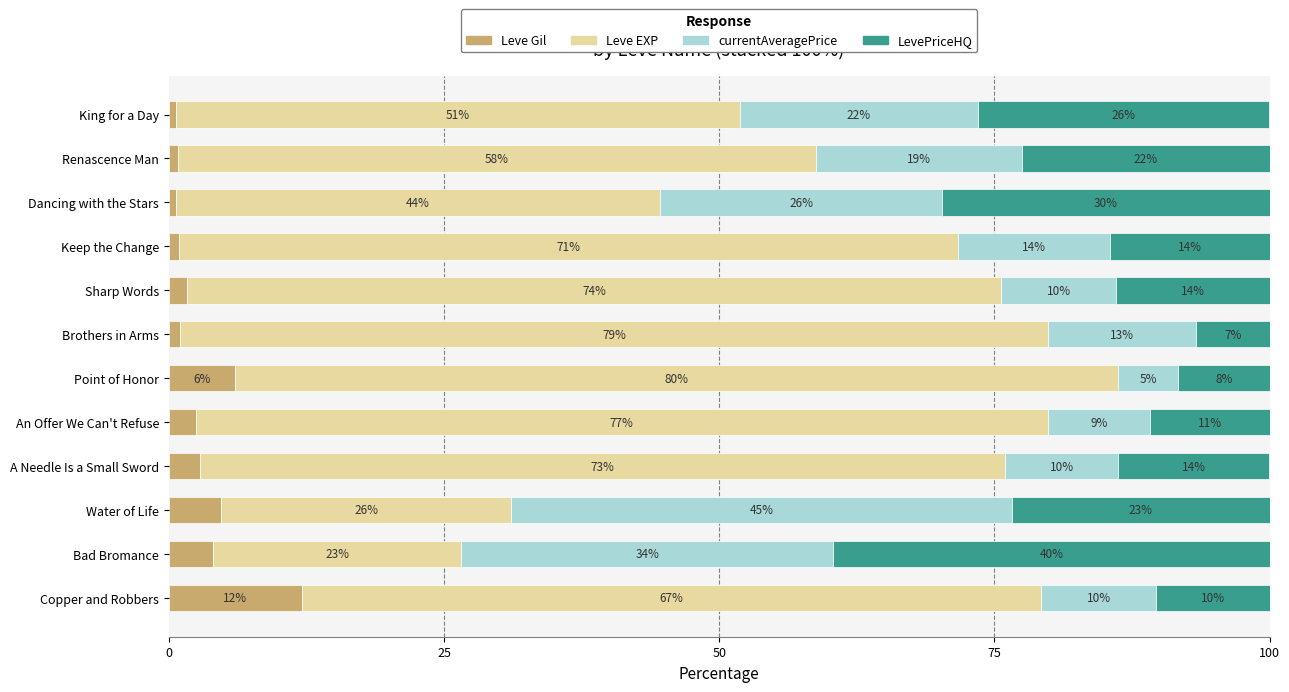

What are all the series names shown in the legend?

Leve Gil, Leve EXP, currentAveragePrice, LevePriceHQ